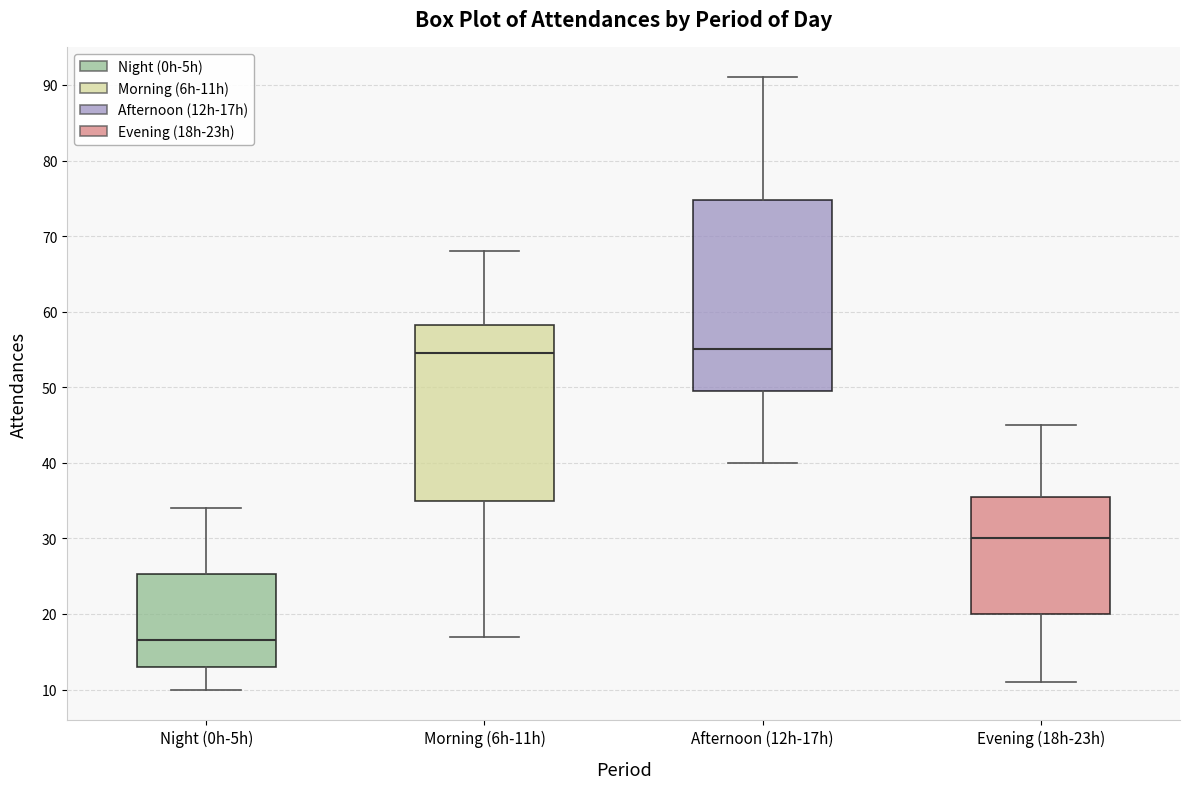

Reading left to right, read every box against the y-axis: the position of its median line, the range the box covers, and the ends of its whiskers. The values are not printed on the chart, so give them approximately, as read against the axis.

Night (0h-5h): median 17, box 13 to 25, whiskers 10 to 34
Morning (6h-11h): median 55, box 35 to 58, whiskers 17 to 68
Afternoon (12h-17h): median 55, box 50 to 75, whiskers 40 to 91
Evening (18h-23h): median 30, box 20 to 36, whiskers 11 to 45